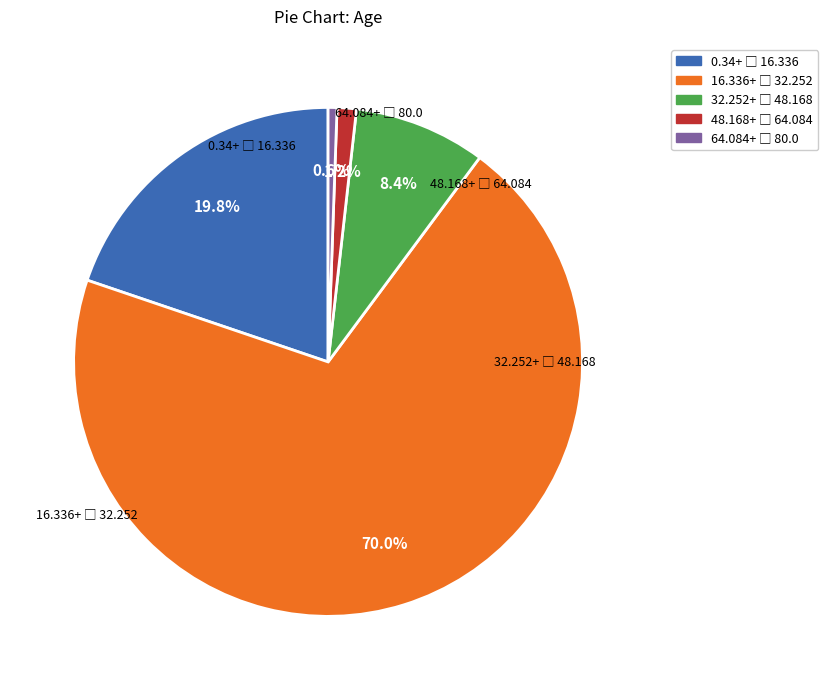

Does any single category account for the majority?

Yes